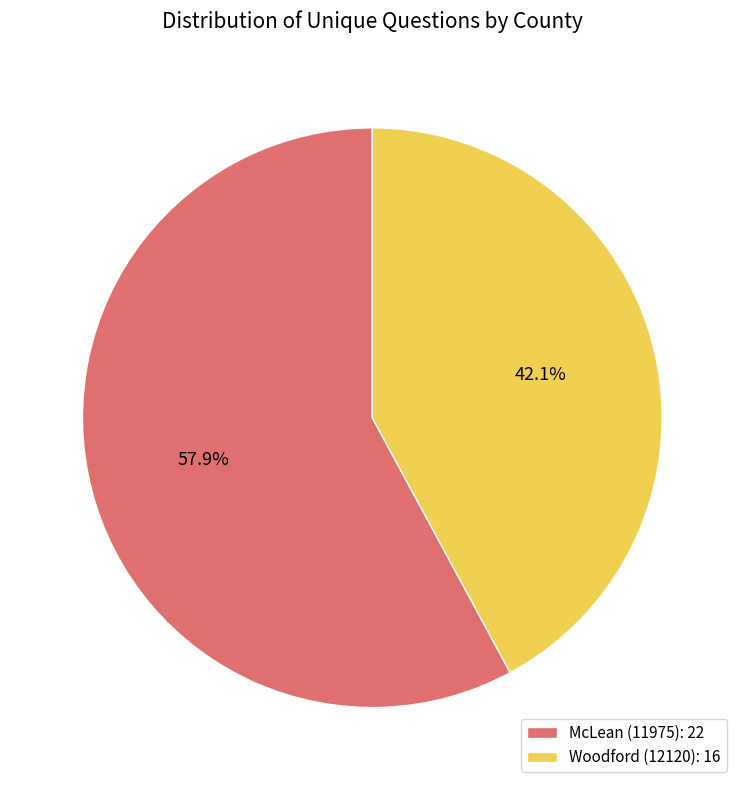

Rank the categories by value from lowest to highest.

Woodford (12120), McLean (11975)